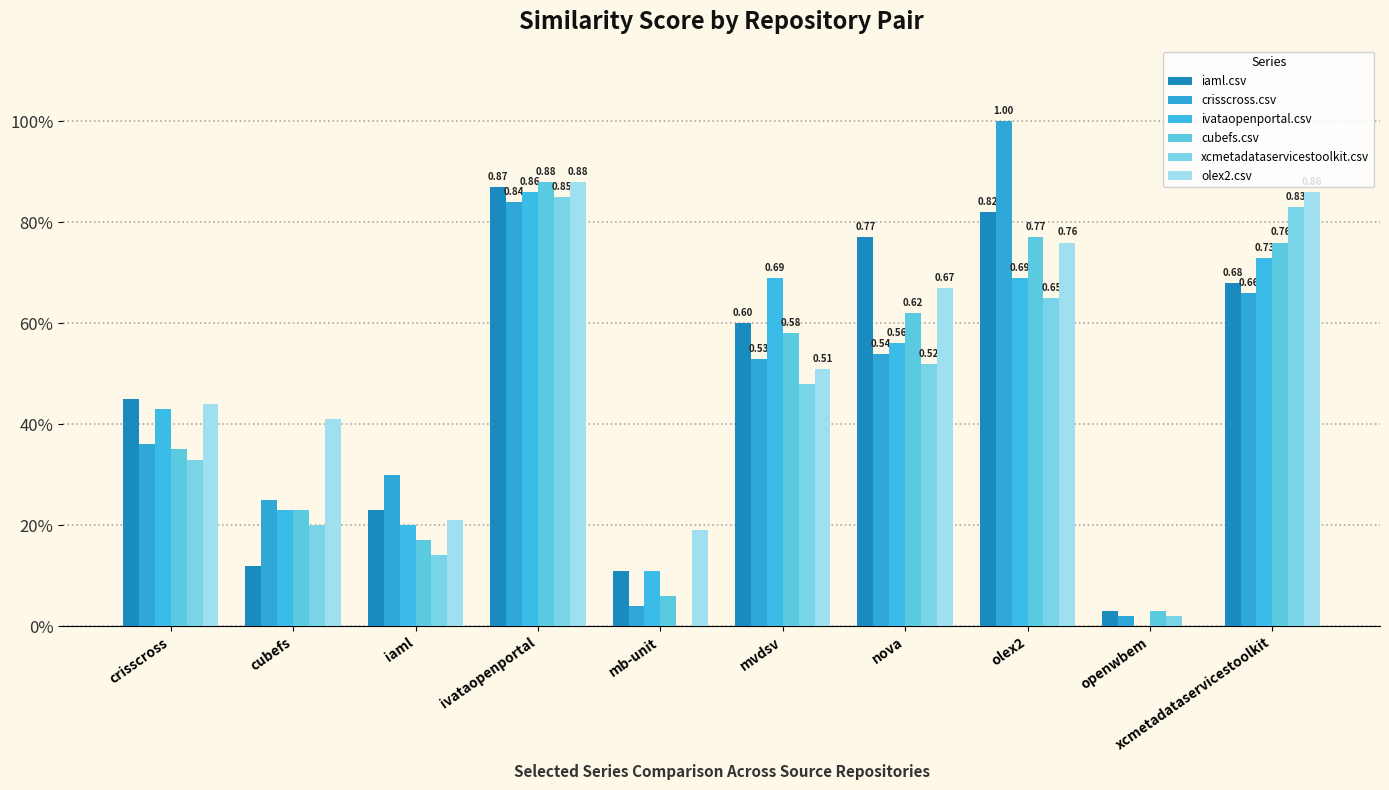

What is the difference between the maximum and minimum values in the cubefs.csv series?

0.8